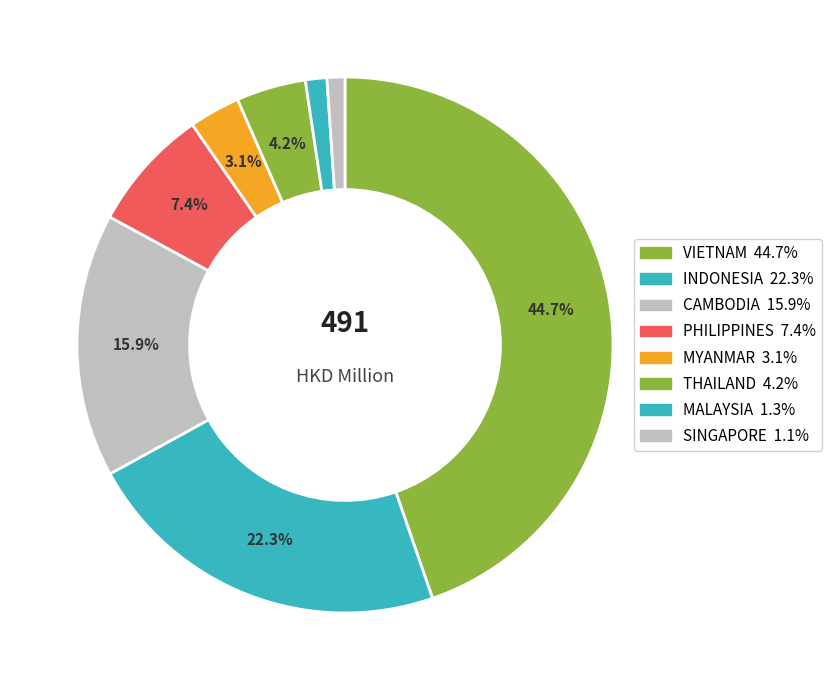

What percentage do THAILAND and MYANMAR together represent?

7.3%